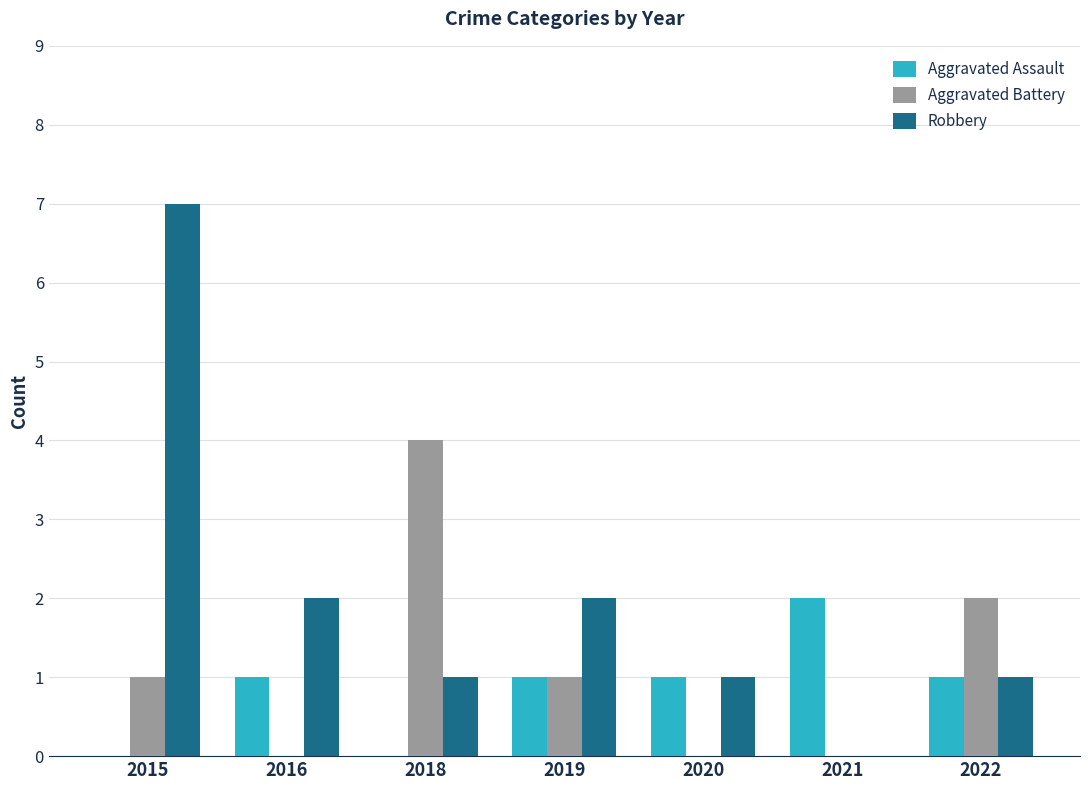

How many categories are shown in the chart?

7